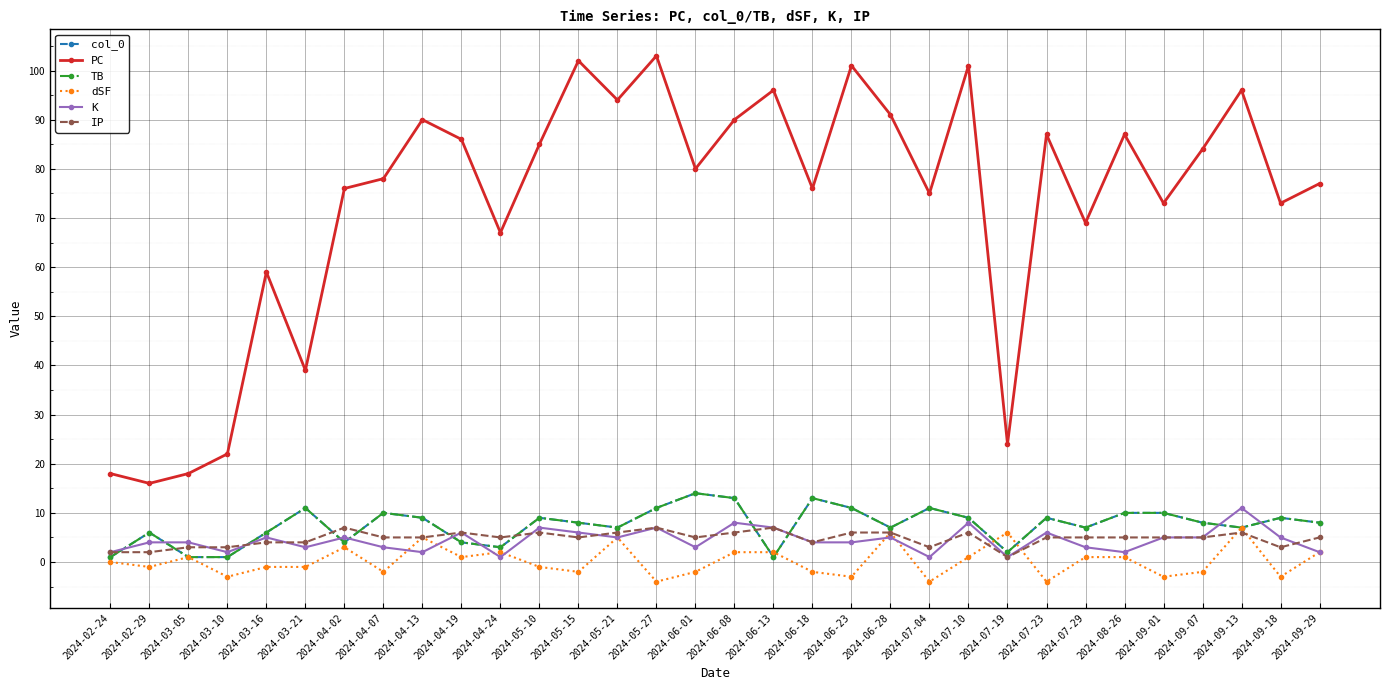

What is the difference between the highest and lowest values at 2024-03-05?

17